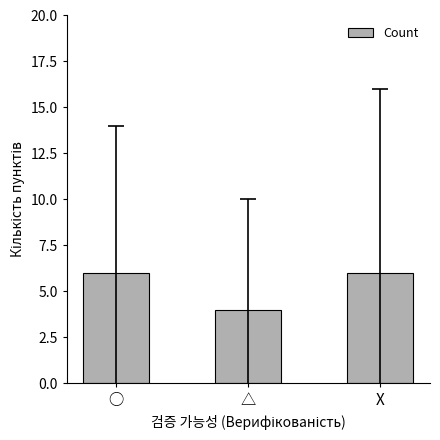

Reading left to right, list all the values displayed in this chart.

○=6	△=4	X=6